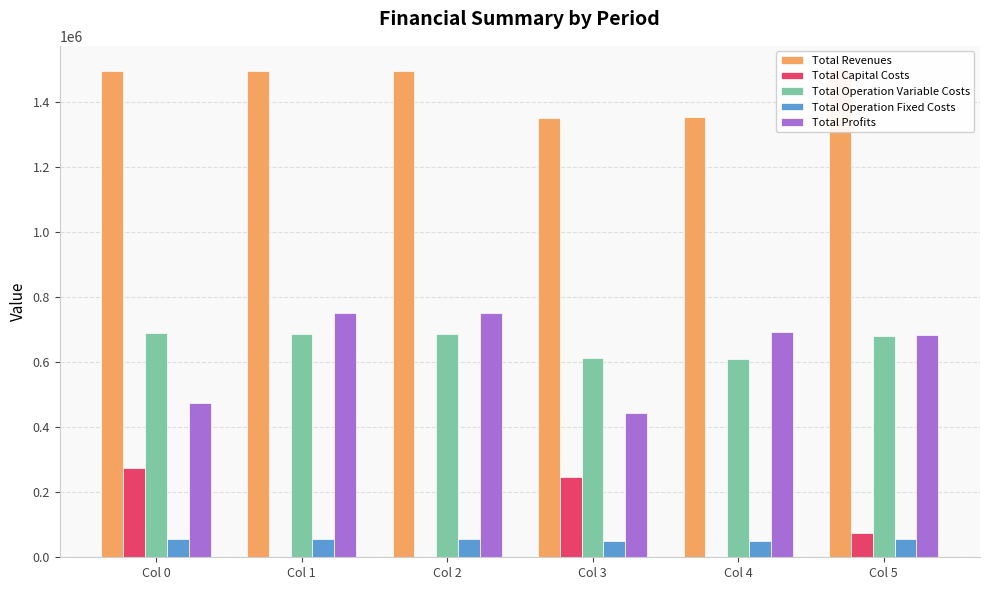

What is the total value across all series at Col 2?

2992000.9